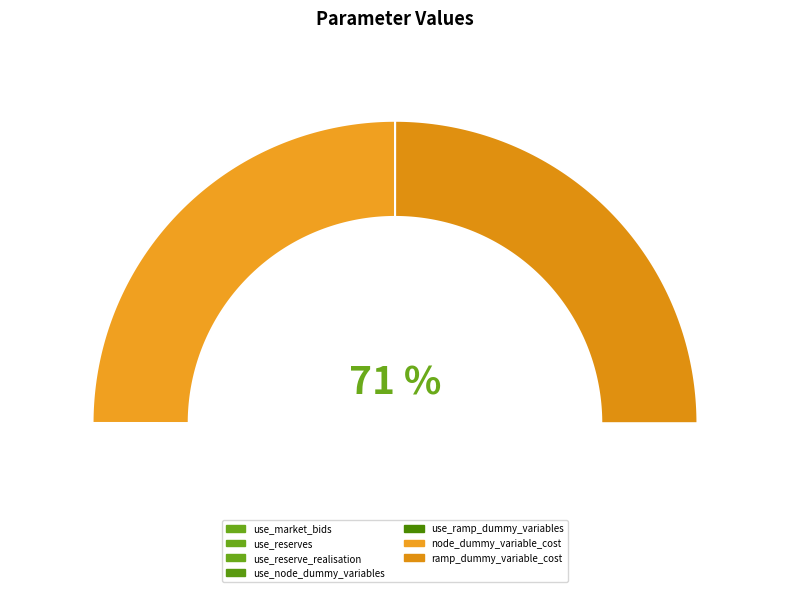

True or false: use_market_bids accounts for 14% of the total.

False